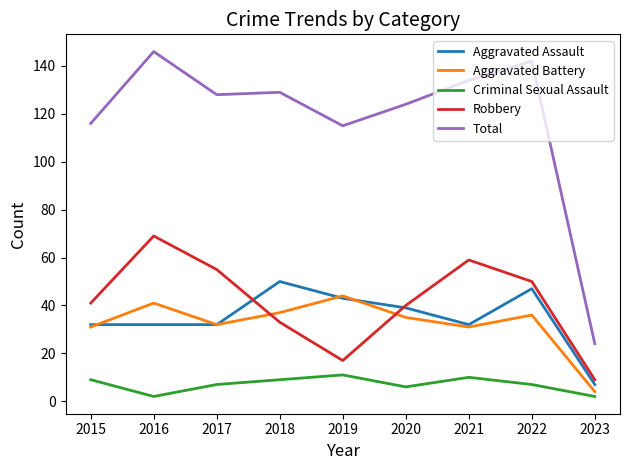

How many interior local peaks does the Criminal Sexual Assault series have?

2